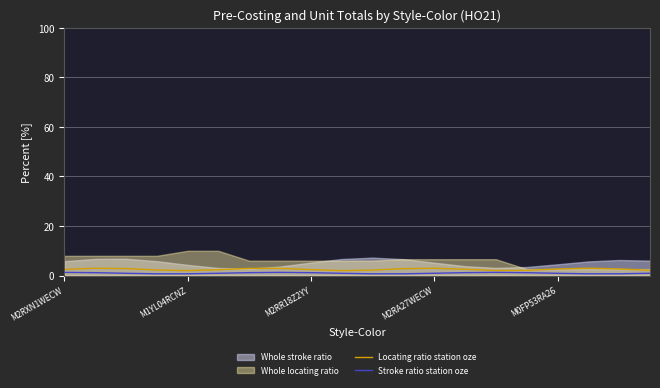

What is the highest value of the Locating ratio station oze series?

3.0